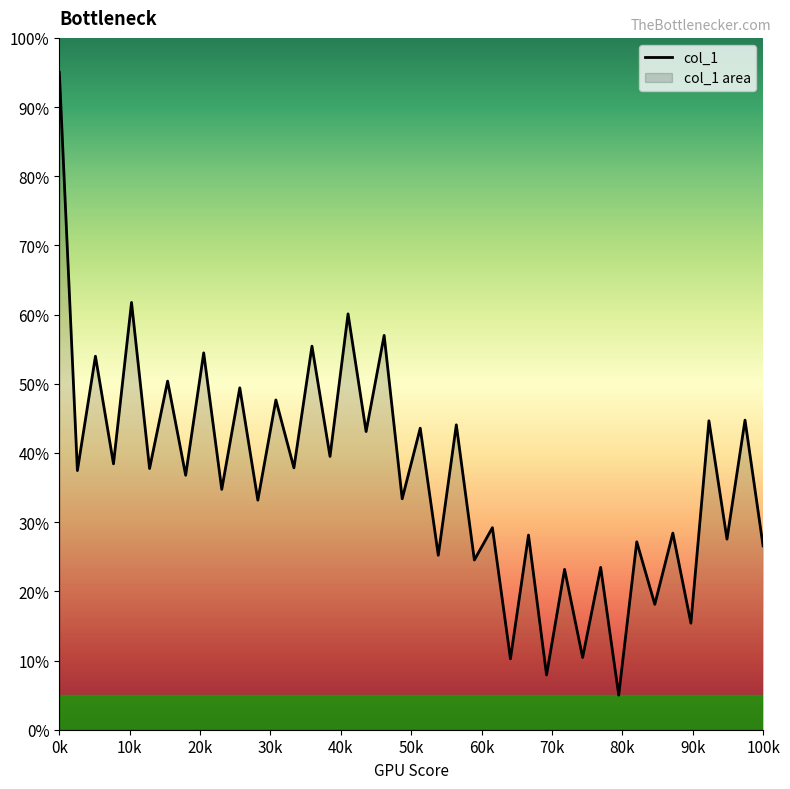

What is the sum of all values?

14.7